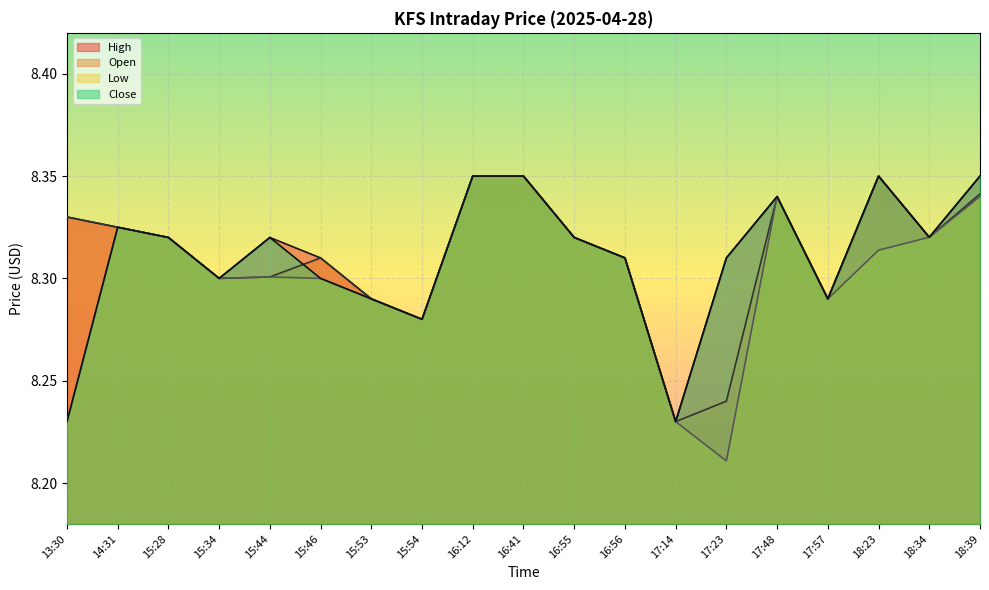

What is the sum of all Close values?

157.9